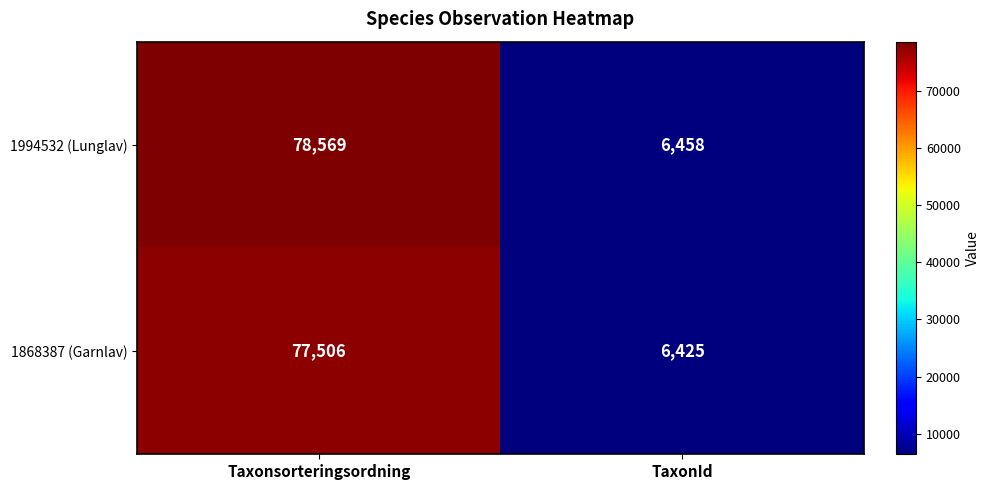

What is the minimum value shown in the chart?

6425